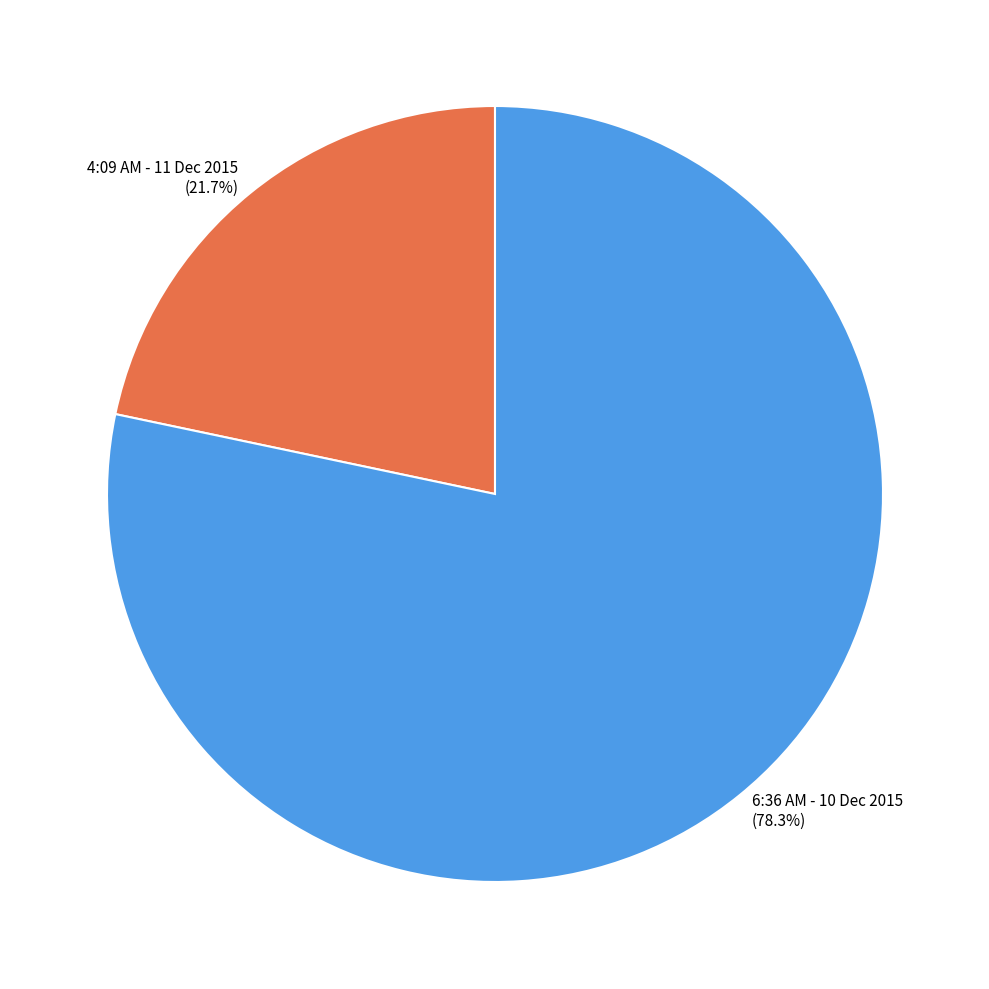

What is the largest slice in the pie chart?

6:36 AM - 10 Dec 2015